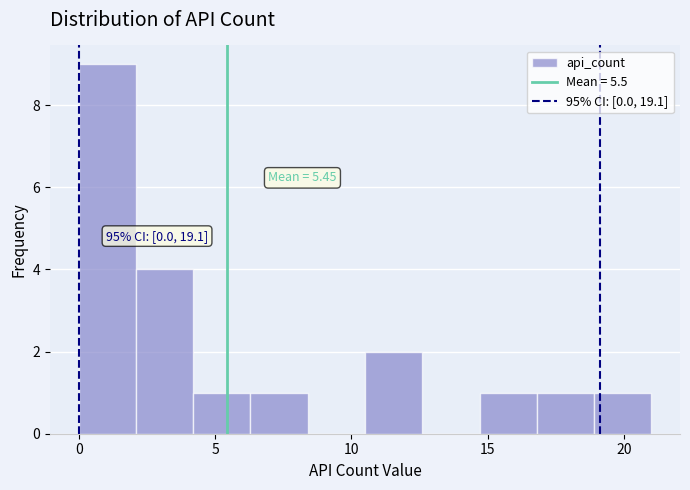

Over which range of the x-axis is the bar tallest?

0.0 to 2.1